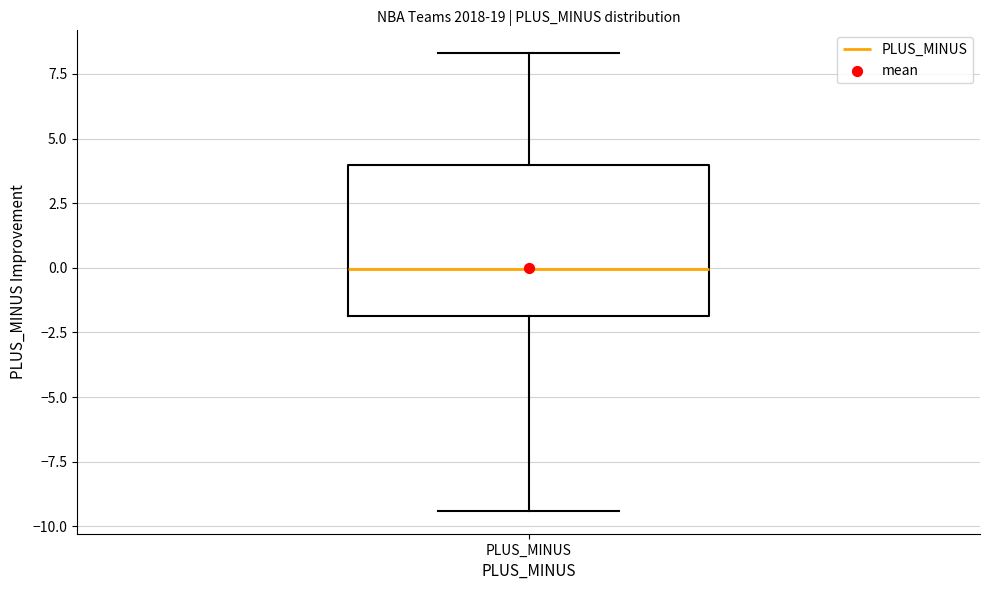

Where does the lower whisker of the box for PLUS_MINUS end on the y-axis? The values are not printed on the chart, so give them approximately, as read against the axis.

-9.5